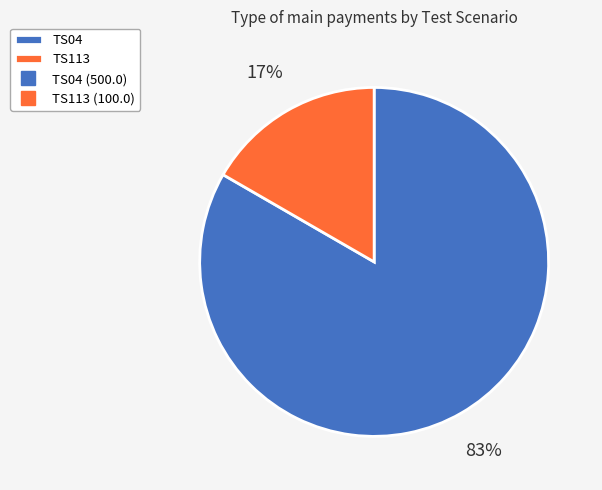

Is there any slice that represents more than half of the pie?

Yes